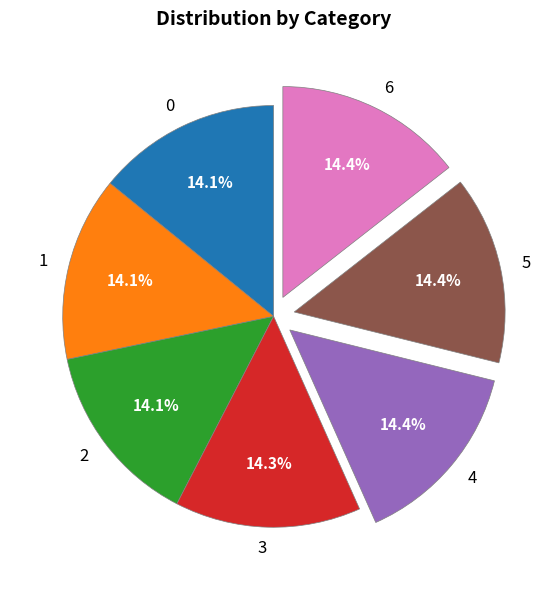

What percentage is the 3 slice, to the nearest percent?

14%